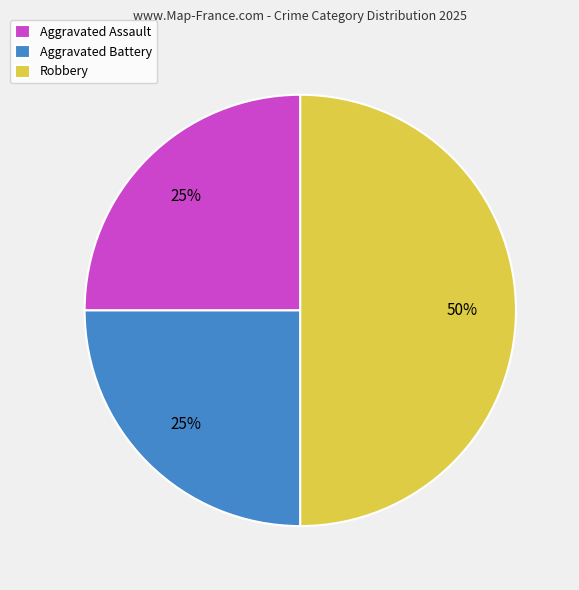

What percentage is the Aggravated Assault slice, to the nearest percent?

25%